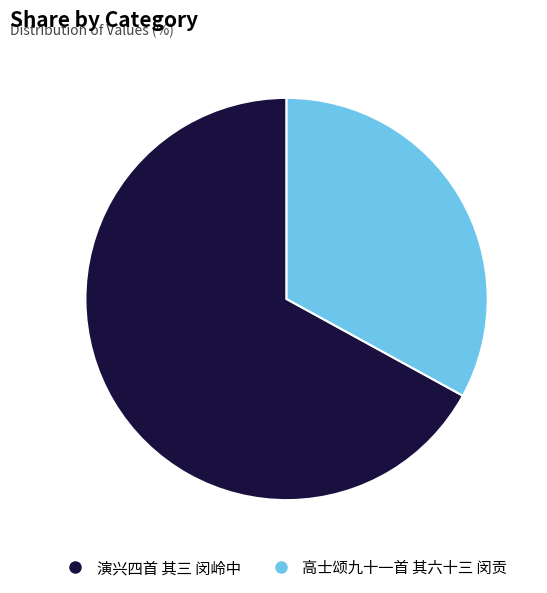

The 高士颂九十一首 其六十三 闵贡 slice represents 45% of the pie. True or false?

False